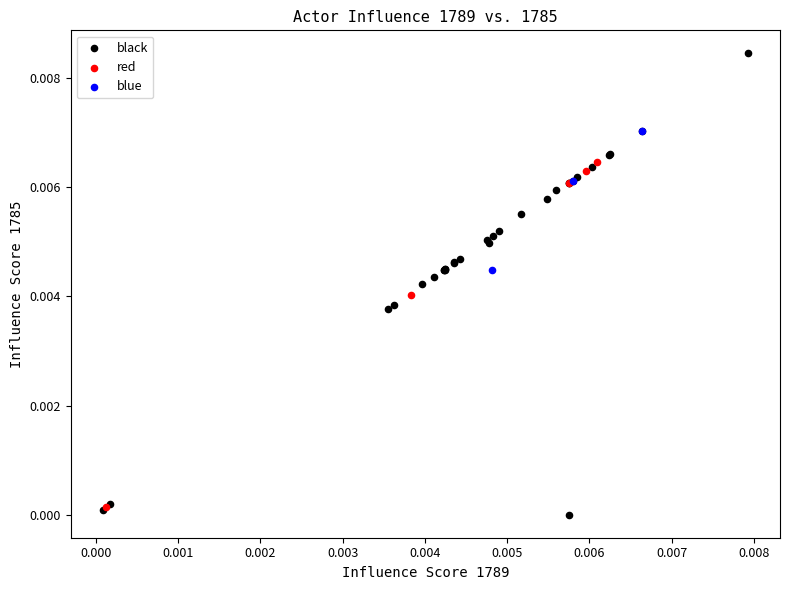

Which series has the widest spread of Y values?

black